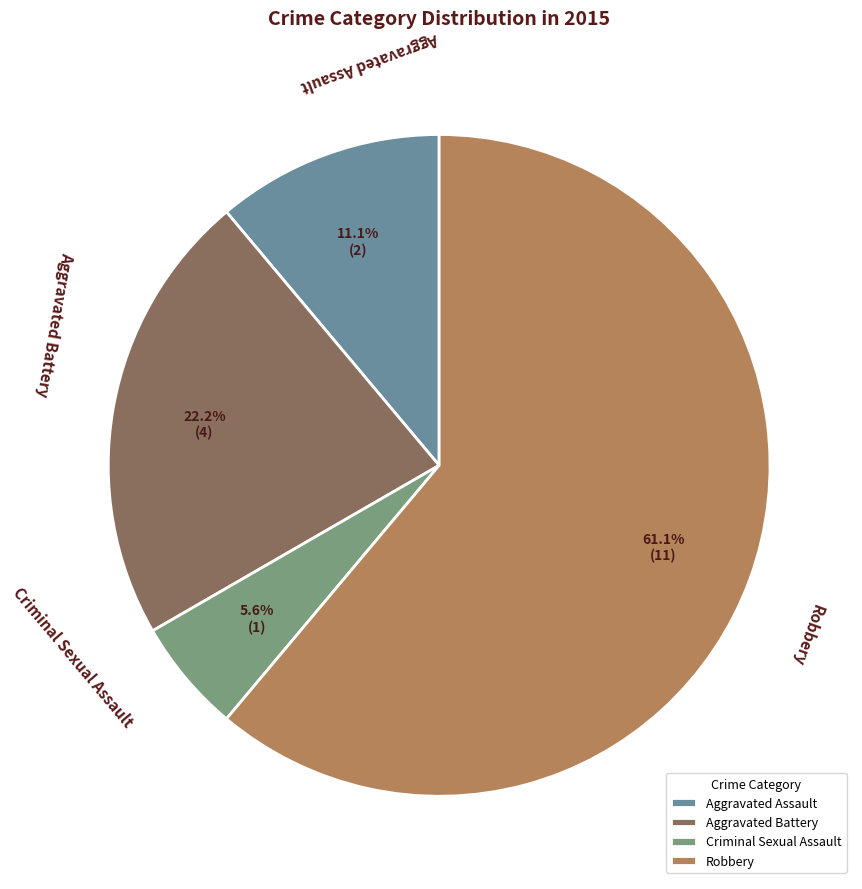

To the nearest percent, what is the difference between the Criminal Sexual Assault and Aggravated Assault slice percentages?

6%